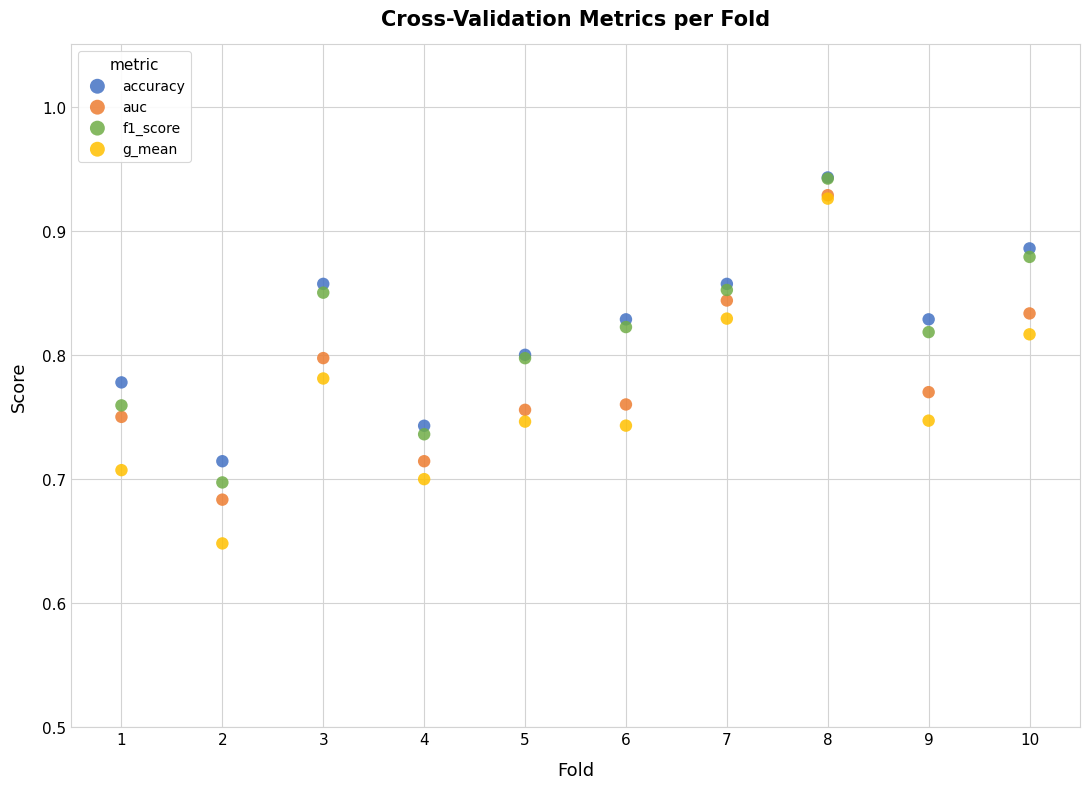

Which series has the widest spread of Y values?

g_mean